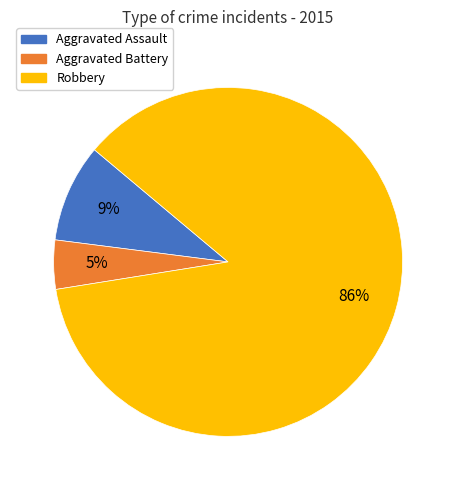

What percentage is the Robbery slice, to the nearest percent?

86%